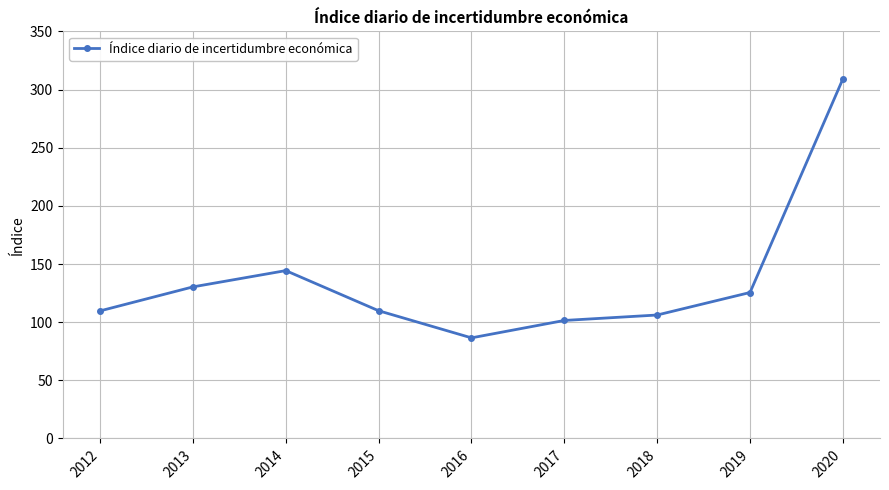

True or false: the data has more than 1 interior local peaks.

False